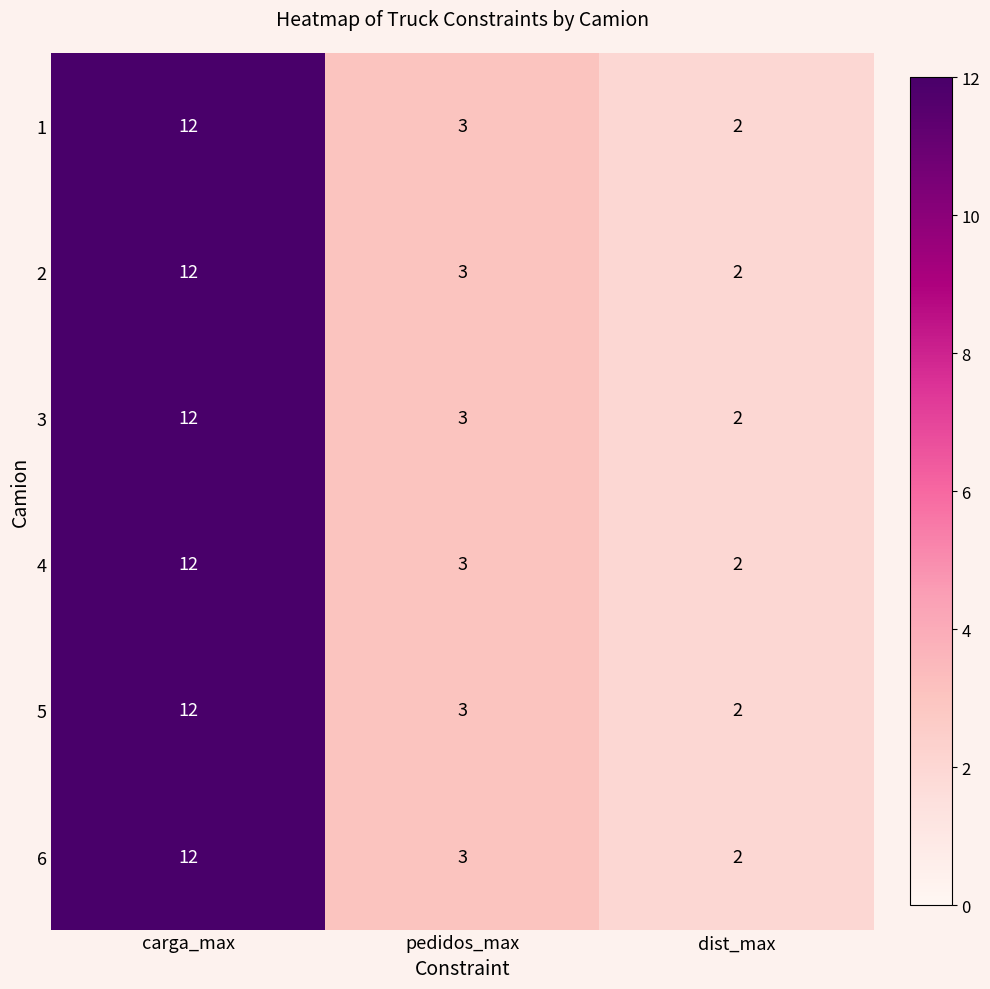

What is the difference between the 3 values at pedidos_max and carga_max?

9